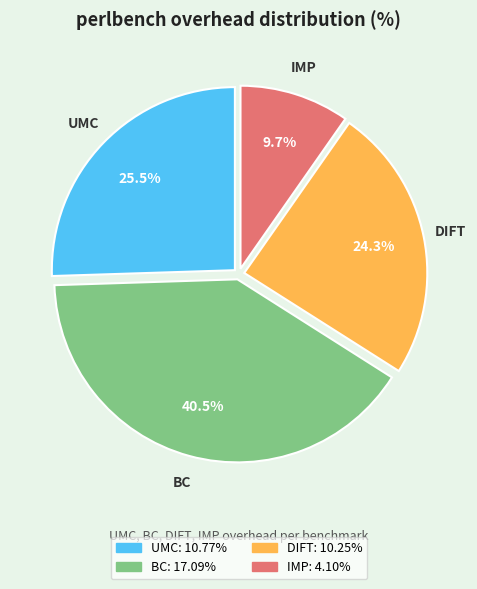

Count the number of slices in the pie.

4